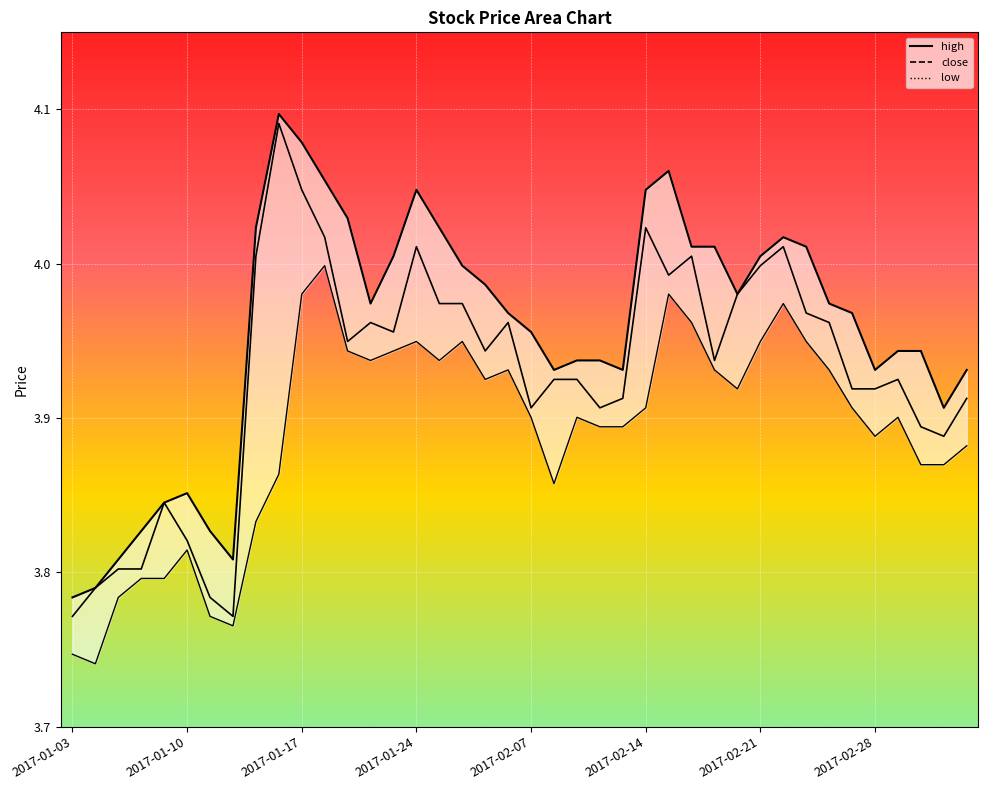

Count the number of categories in the chart.

40